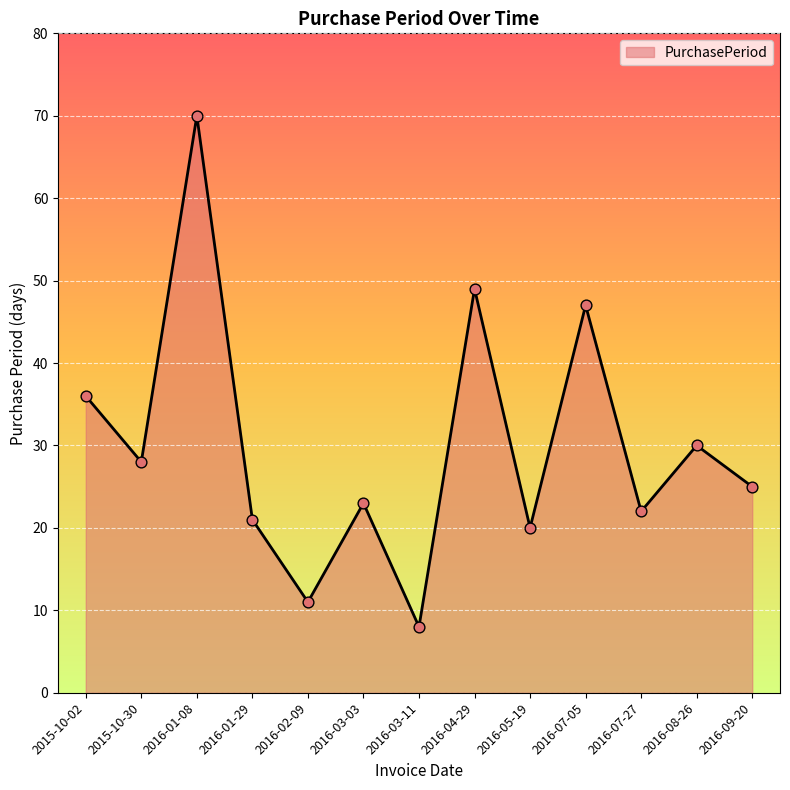

What is the ratio of the value at 2016-02-09 to the value at 2016-01-08?

0.2